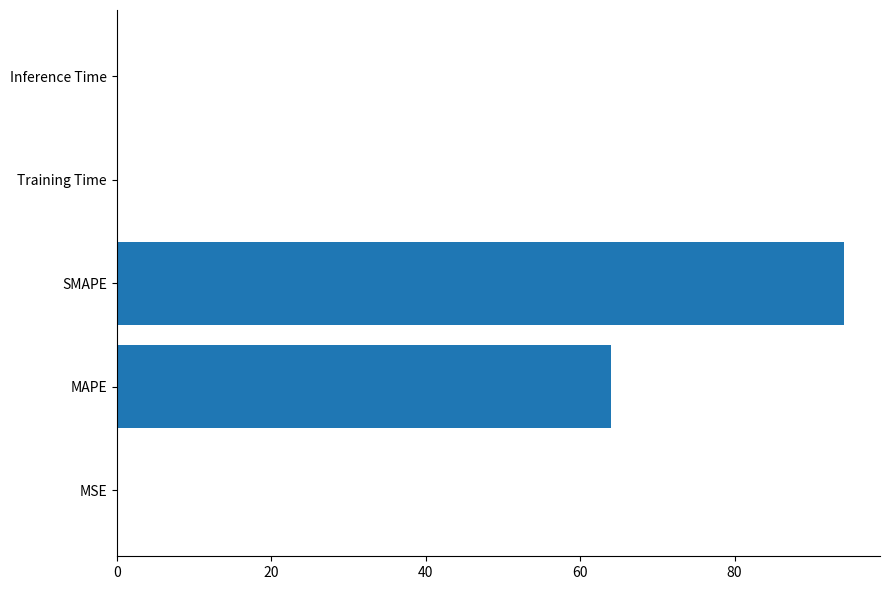

The value at SMAPE is 94.1. True or false?

True